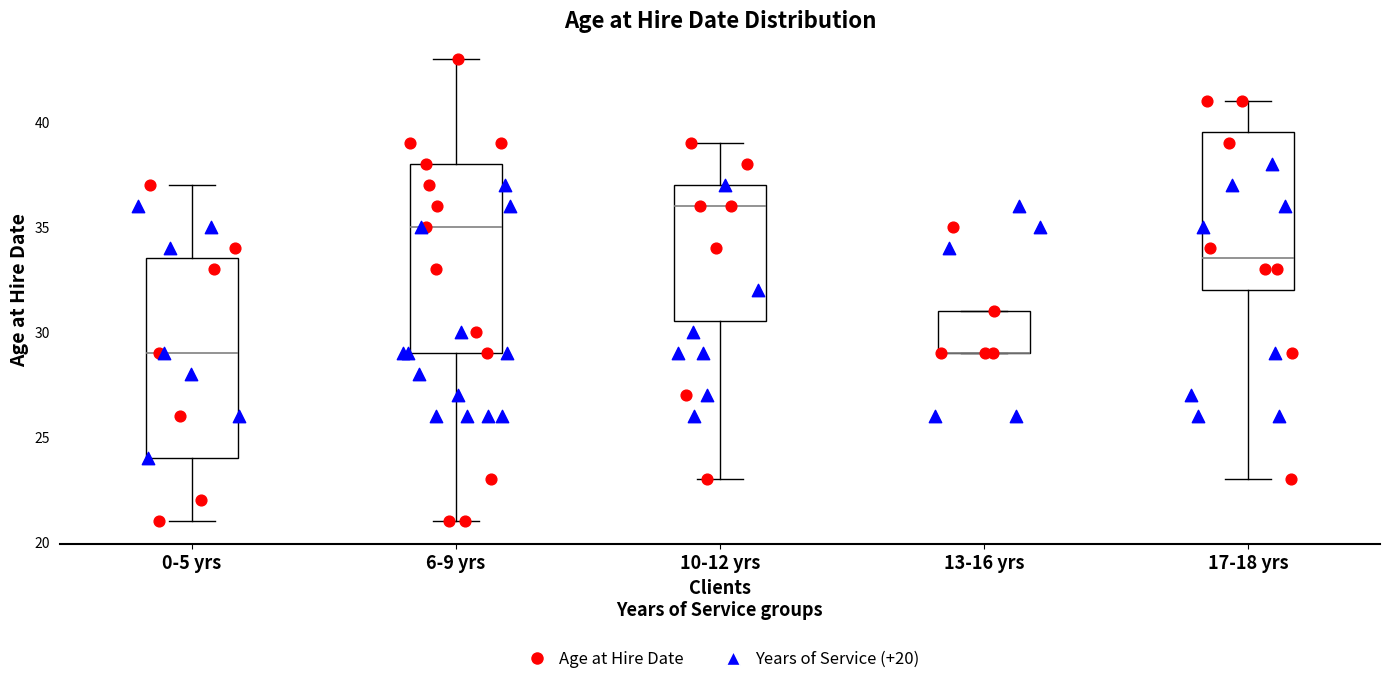

Reading left to right, read every box against the y-axis: the position of its median line, the range the box covers, and the ends of its whiskers. The values are not printed on the chart, so give them approximately, as read against the axis.

0-5 yrs: median 29.0, box 24.0 to 33.5, whiskers 21.0 to 37.0
6-9 yrs: median 35.0, box 29.0 to 38.0, whiskers 21.0 to 43.0
10-12 yrs: median 36.0, box 30.5 to 37.0, whiskers 23.0 to 39.0
13-16 yrs: median 29.0 (drawn on the box's lower edge), box 29.0 to 31.0, whiskers 29.0 to 31.0
17-18 yrs: median 33.5, box 32.0 to 39.5, whiskers 23.0 to 41.0